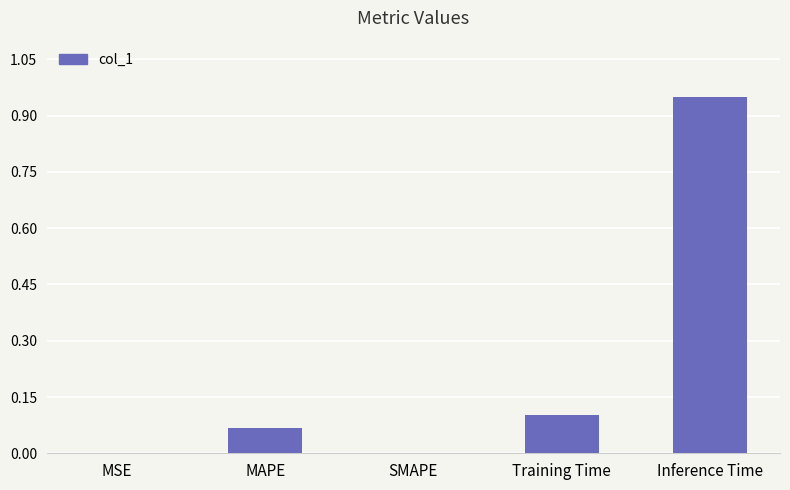

At which category does the chart reach its peak across all series?

Inference Time